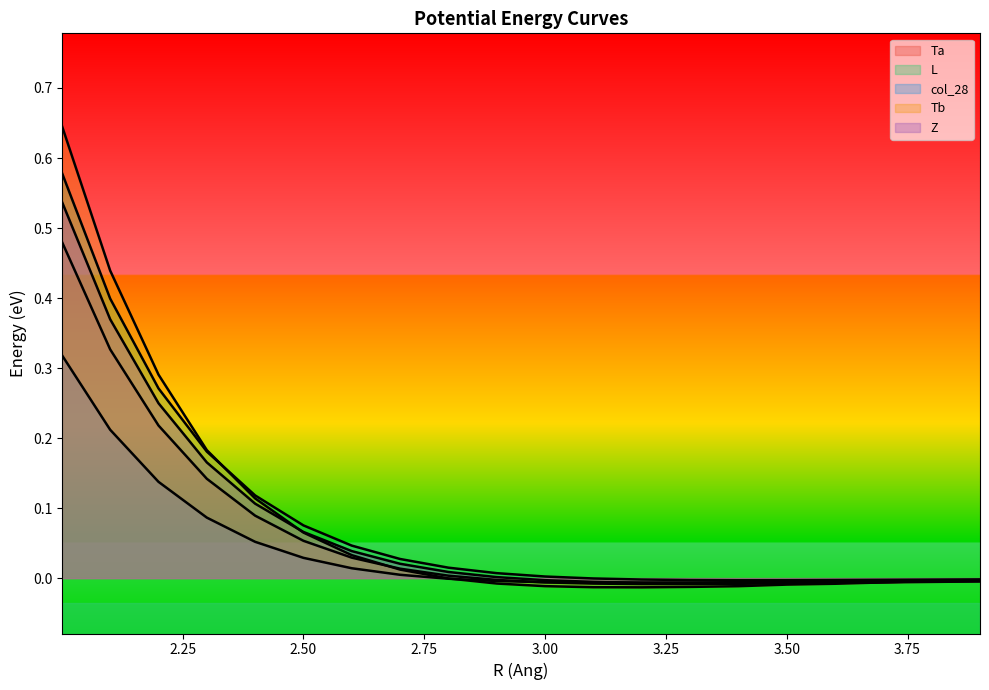

True or false: col_28 and Tb intersect in this chart.

True